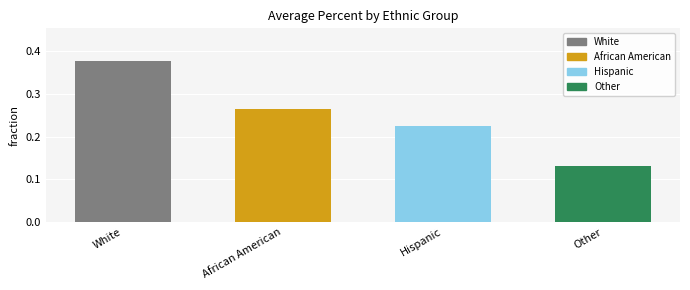

What is the label of the 4th bar from the right?

White